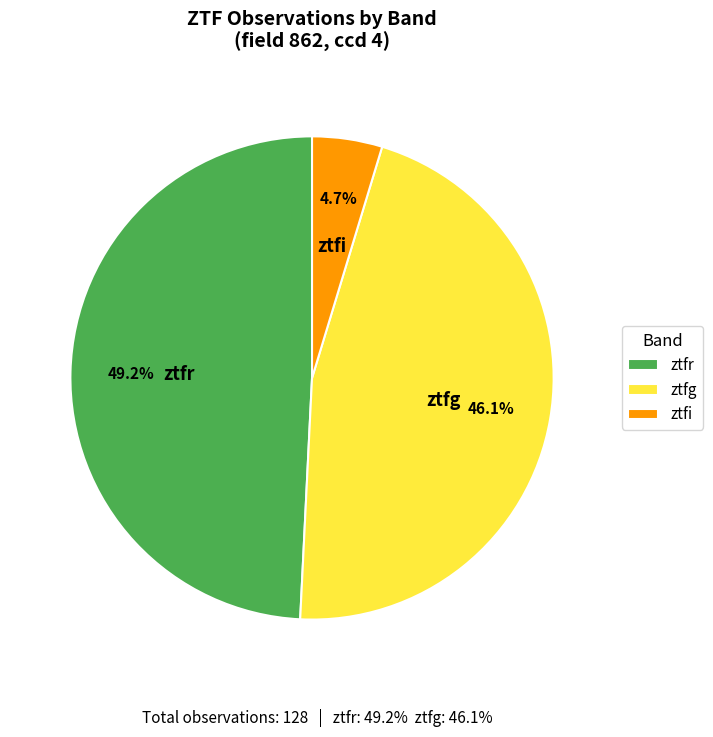

To the nearest percent, what portion does ztfr represent?

49%